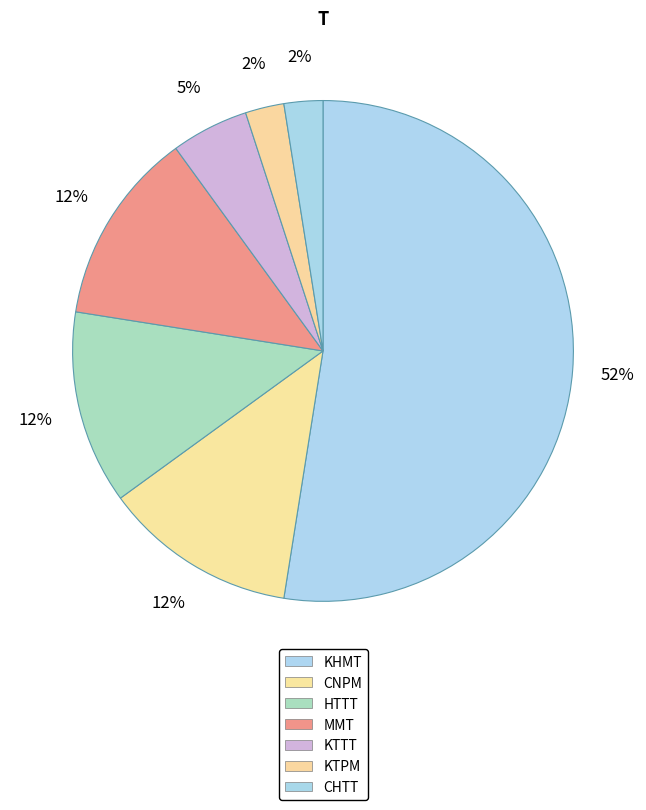

What is the change in value from MMT to KTTT?

-3